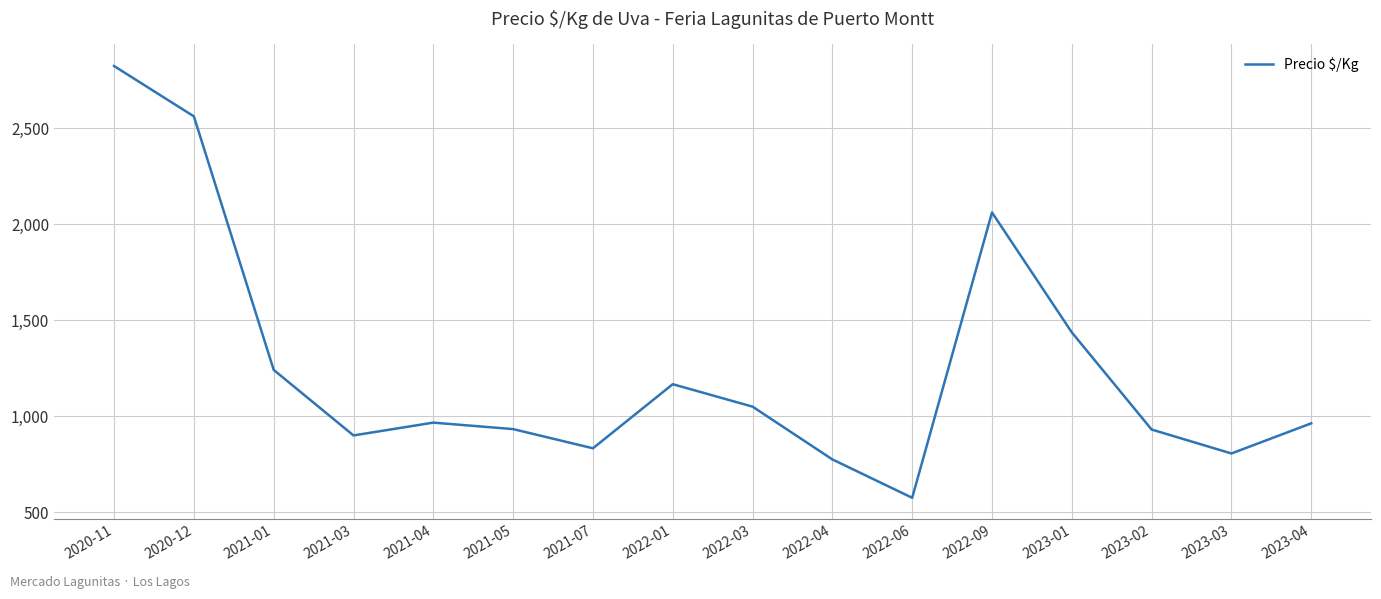

How many lines are shown in the chart?

1